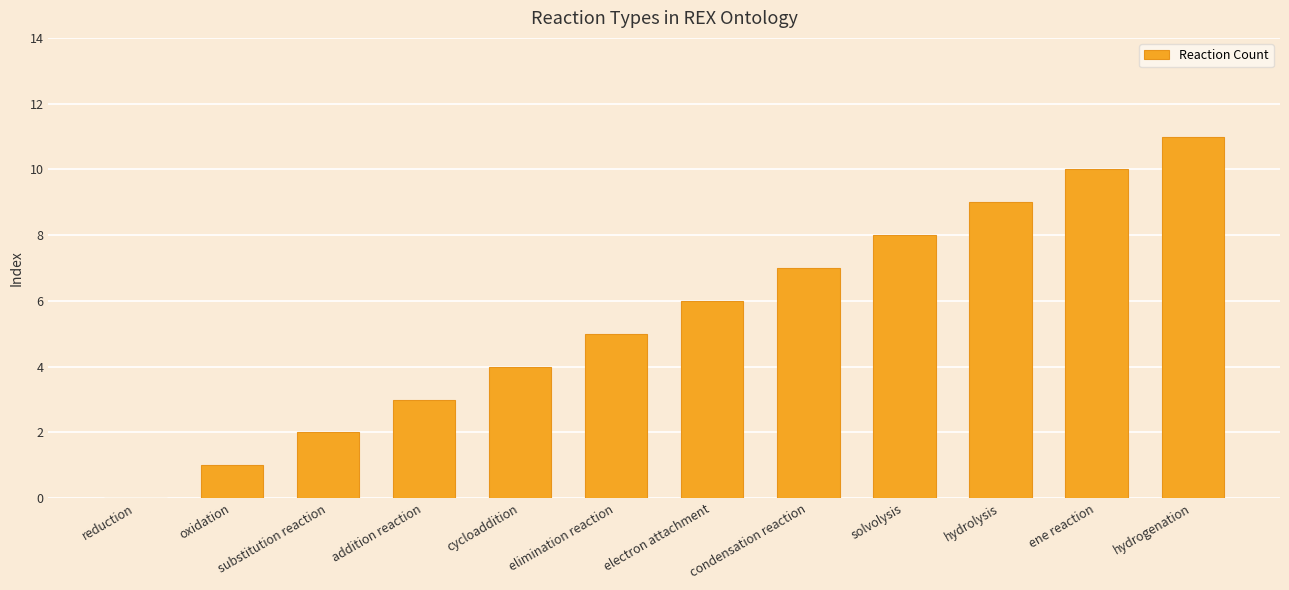

Reading right to left, list all the values displayed in this chart.

hydrogenation=11	ene reaction=10	hydrolysis=9	solvolysis=8	condensation reaction=7	electron attachment=6	elimination reaction=5	cycloaddition=4	addition reaction=3	substitution reaction=2	oxidation=1	reduction=0